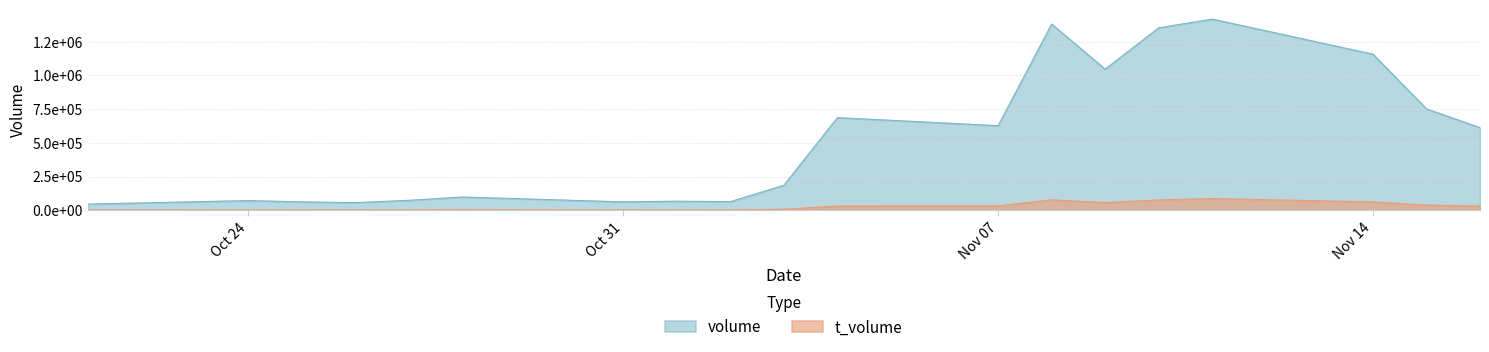

Rank the categories by t_volume value from highest to lowest.

2022-11-11, 2022-11-08, 2022-11-10, 2022-11-14, 2022-11-09, 2022-11-15, 2022-11-07, 2022-11-04, 2022-11-16, 2022-11-03, 2022-10-28, 2022-10-27, 2022-10-24, 2022-11-01, 2022-11-02, 2022-10-25, 2022-10-31, 2022-10-26, 2022-10-21